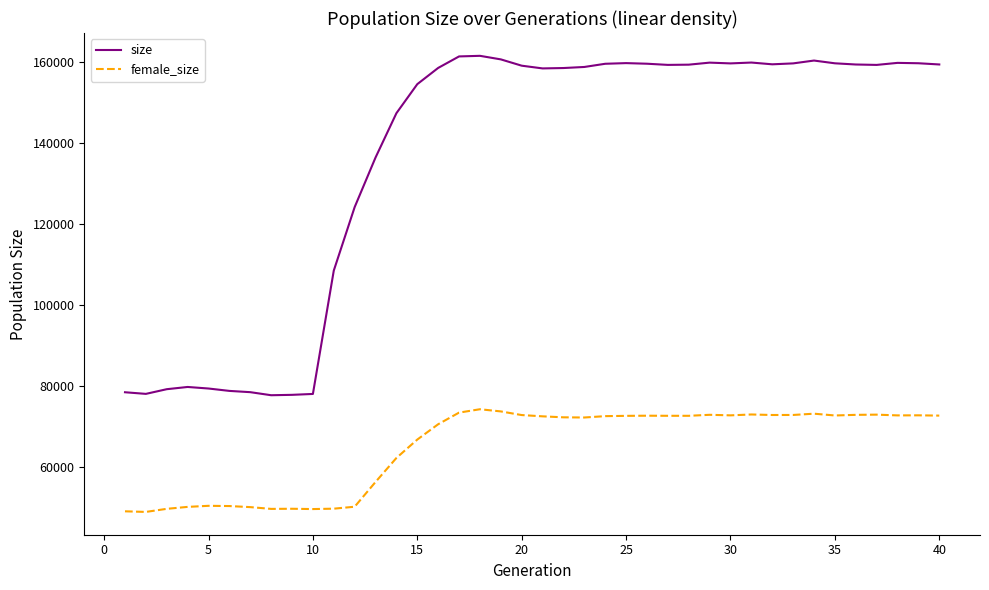

What is the maximum value for size?

161591